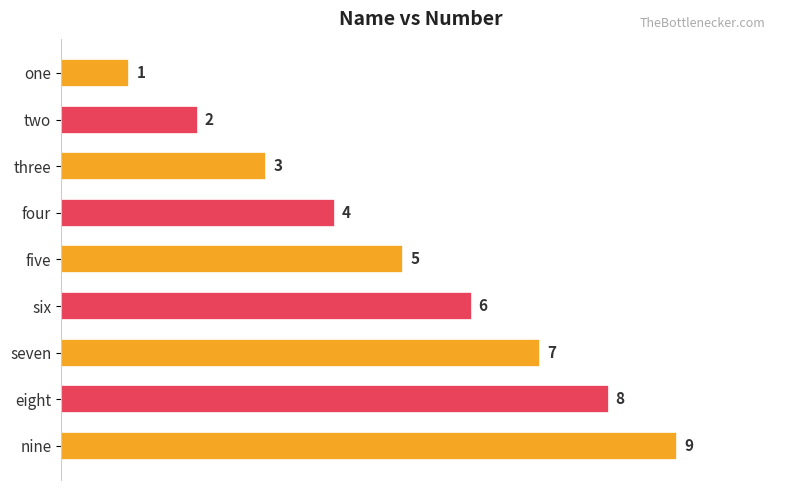

What is the difference between the second highest and minimum values?

7